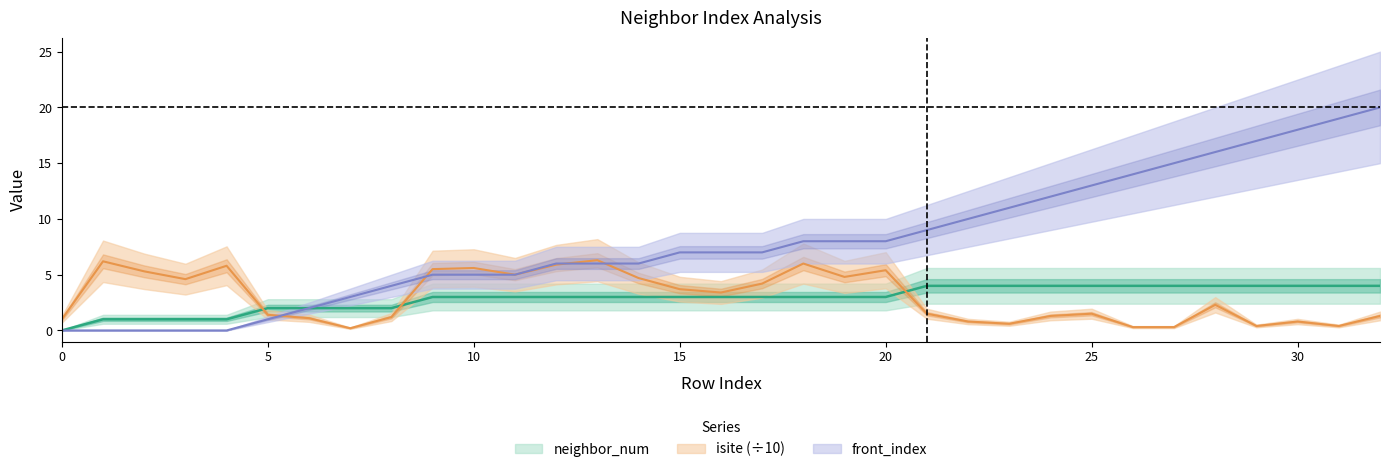

True or false: neighbor_num and isite cross at least once.

True